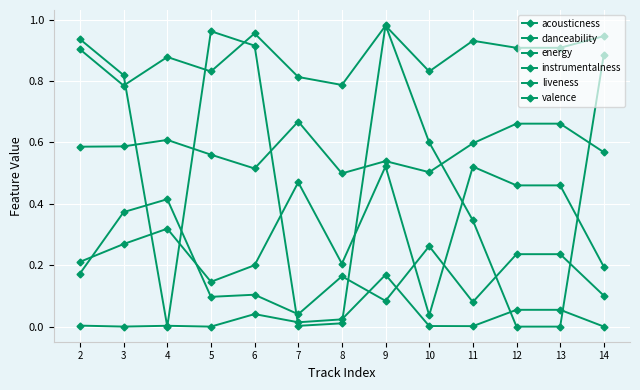

Between which two adjacent categories do instrumentalness and danceability first intersect?

3 and 4